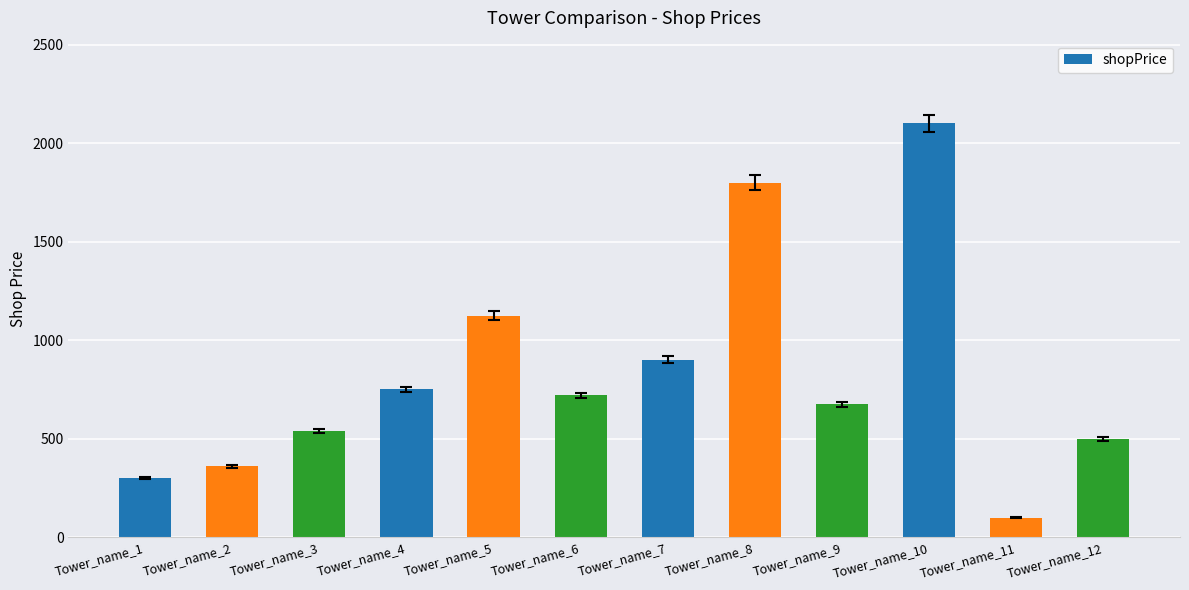

Does the chart contain stacked bars?

No